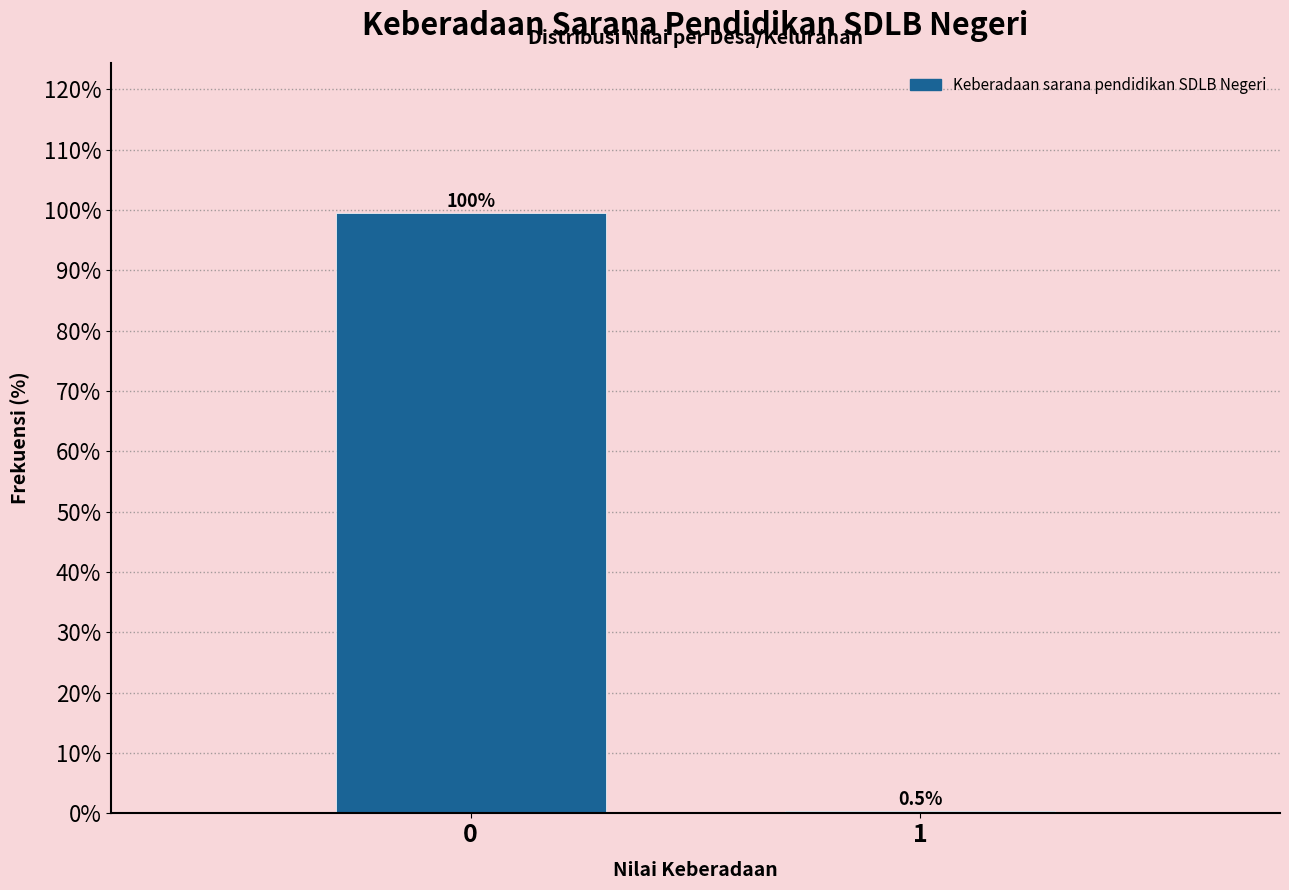

Reading left to right, extract all data points from this chart.

0=99.5	1=0.5